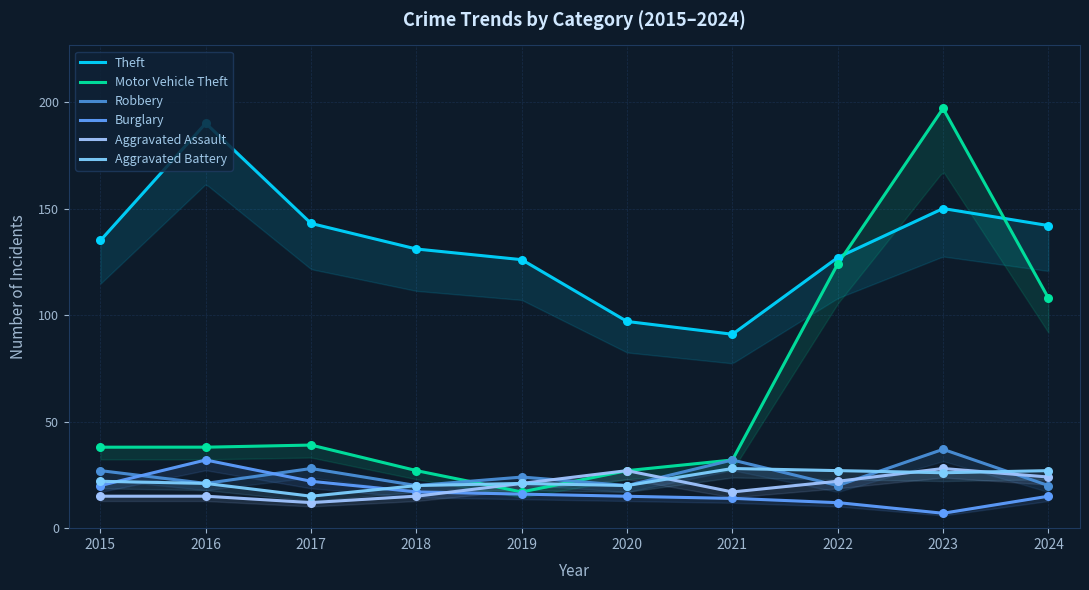

Which series has the largest Y range (max minus min)?

Motor Vehicle Theft